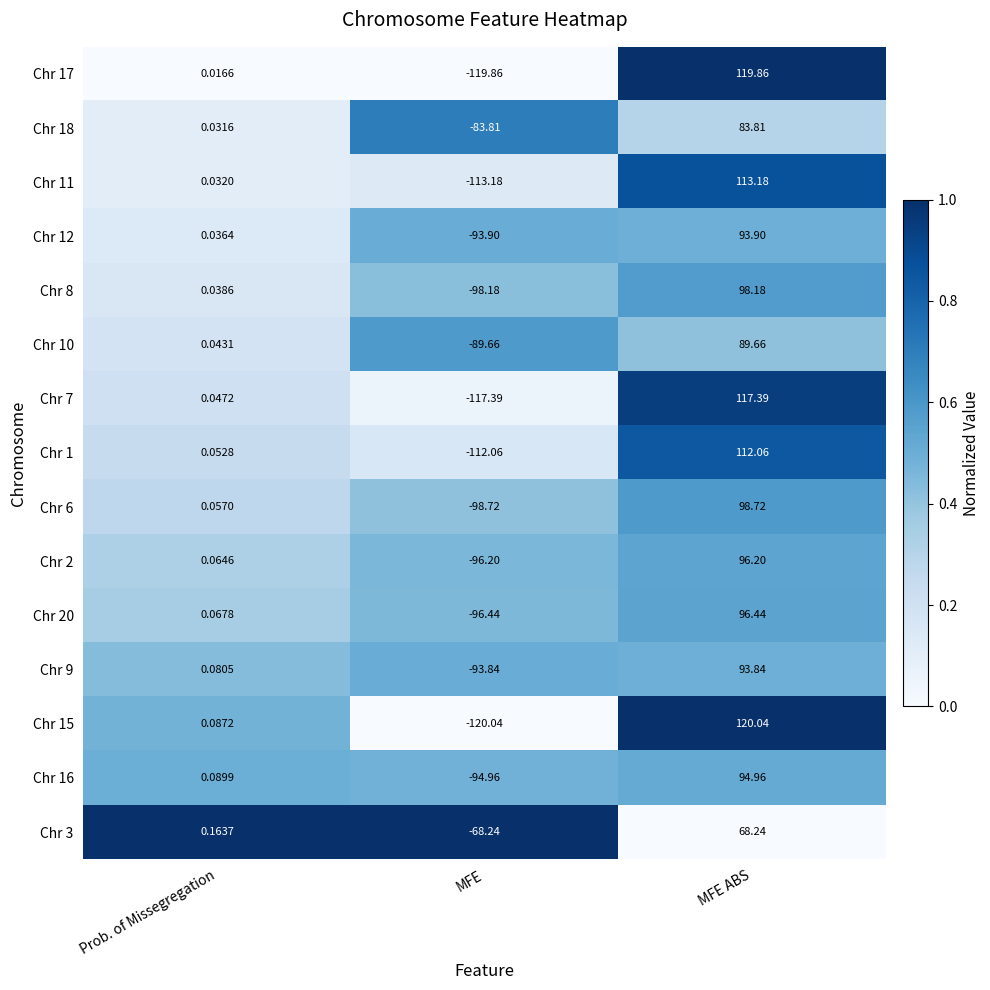

At which category does the chart reach its minimum across all series?

MFE